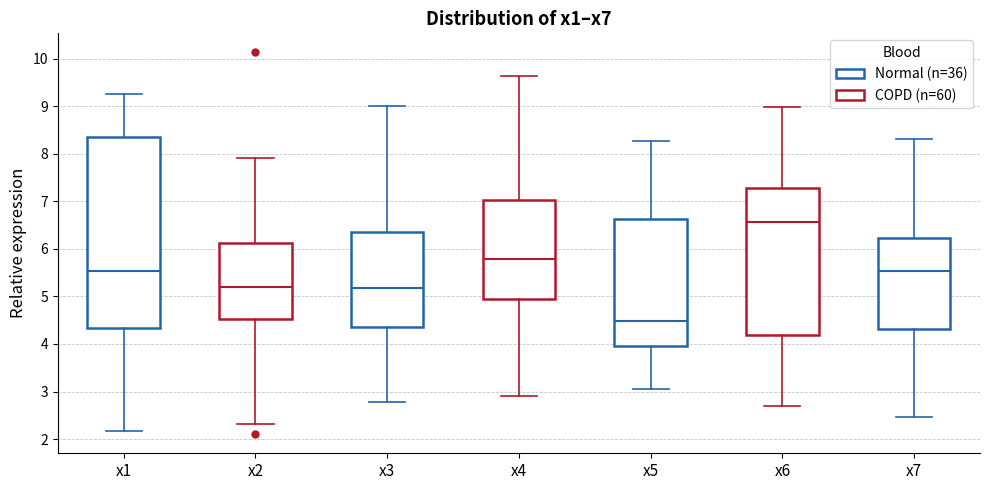

Reading left to right, transcribe this box plot: for each box, give where its median line is, the range the box spans, and where its two whiskers end, as read against the y-axis. The values are not printed on the chart, so give them approximately, as read against the axis.

x1: median 5.5, box 4.3 to 8.4, whiskers 2.2 to 9.3
x2: median 5.2, box 4.5 to 6.1, whiskers 2.3 to 7.9
x3: median 5.2, box 4.3 to 6.4, whiskers 2.8 to 9.0
x4: median 5.8, box 4.9 to 7.0, whiskers 2.9 to 9.6
x5: median 4.5, box 4.0 to 6.6, whiskers 3.0 to 8.3
x6: median 6.6, box 4.2 to 7.3, whiskers 2.7 to 9.0
x7: median 5.5, box 4.3 to 6.2, whiskers 2.5 to 8.3